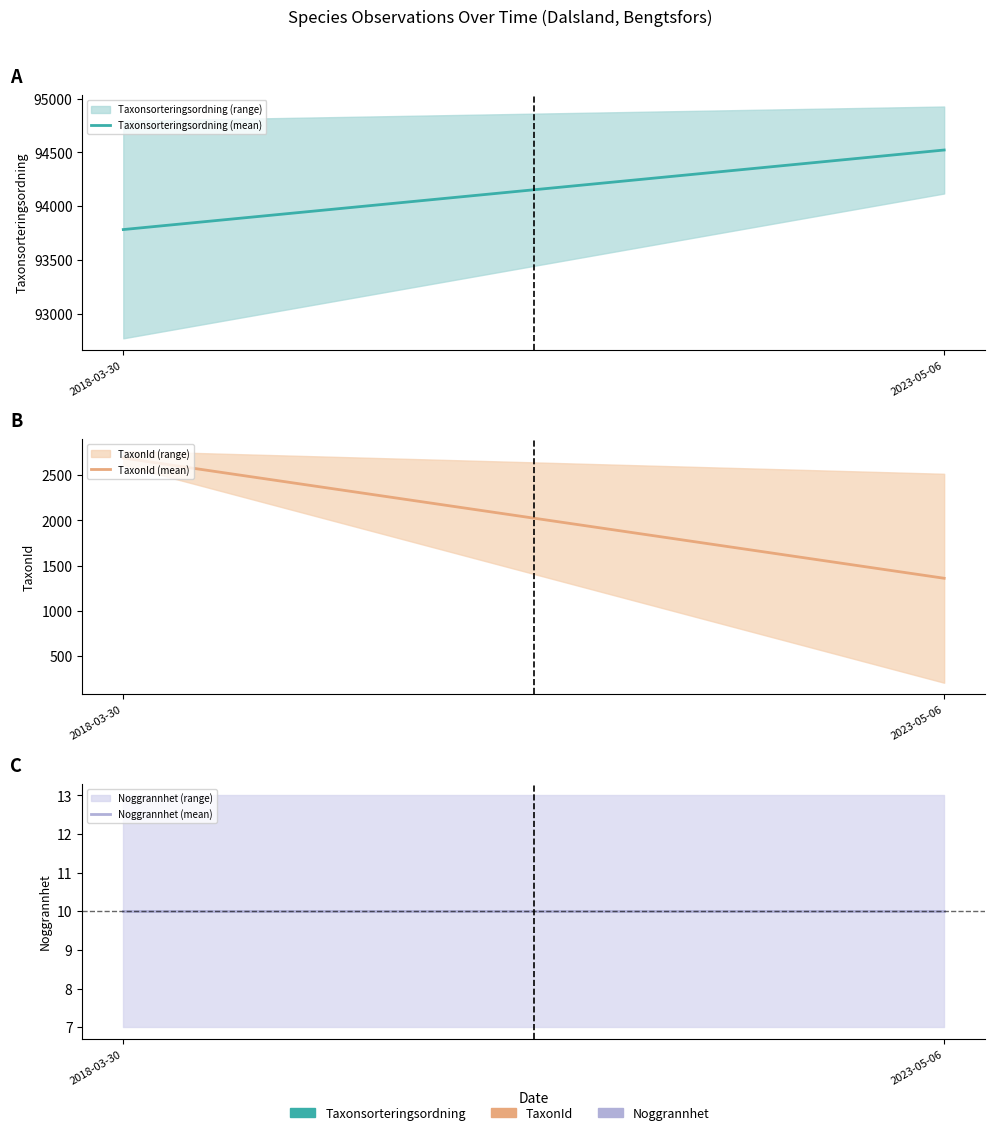

What is the approximate value of TaxonId (mean) at 2018-03-30?

2690.3